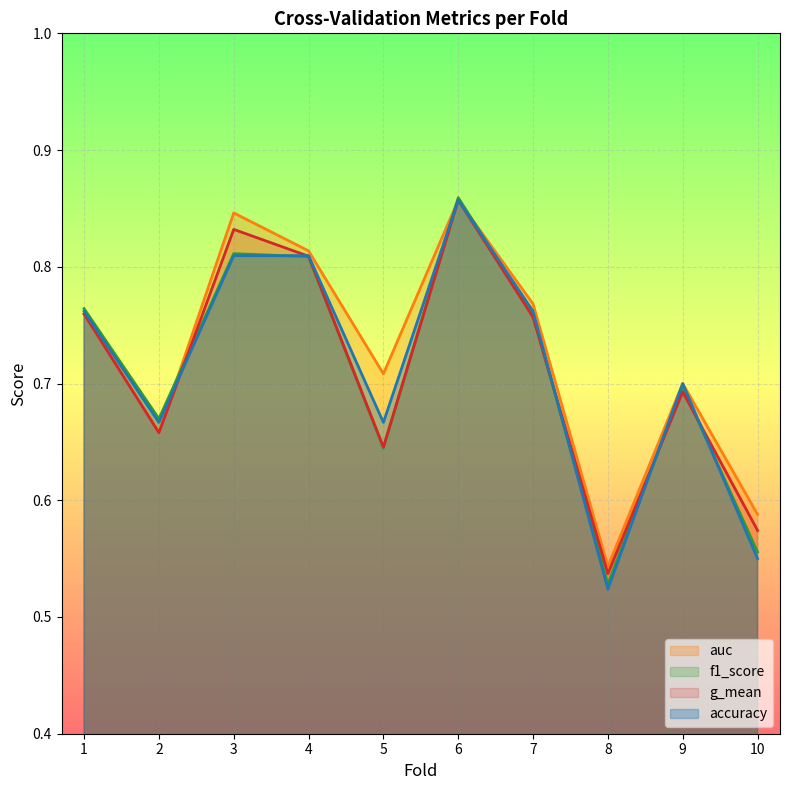

How many auc values are between 0 and 1?

10